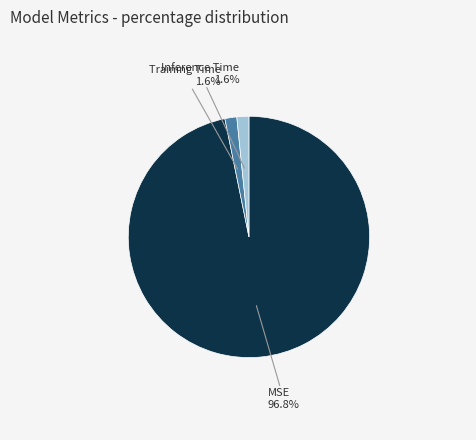

The MSE slice represents 90% of the pie. True or false?

False